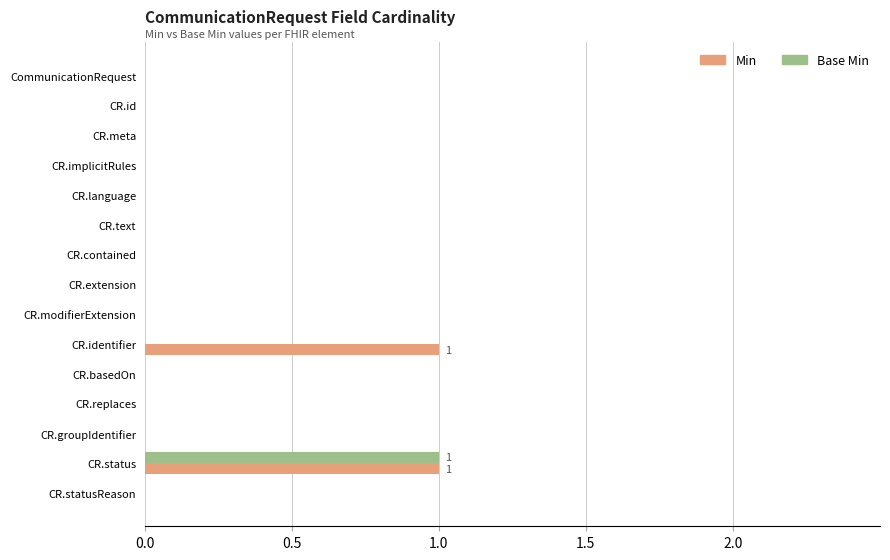

The Min series shows 0 at CR.replaces. True or false?

True